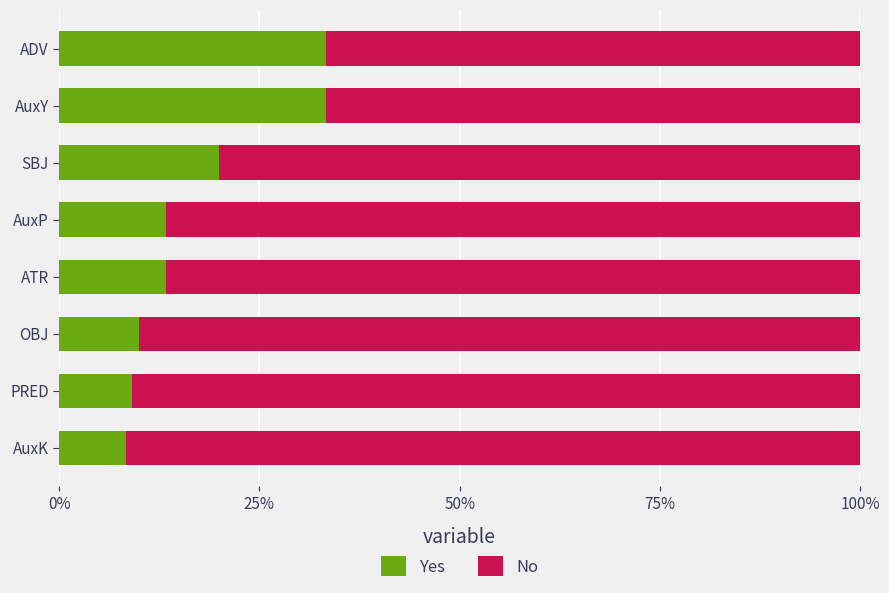

What are all the series names shown in the legend?

Yes, No